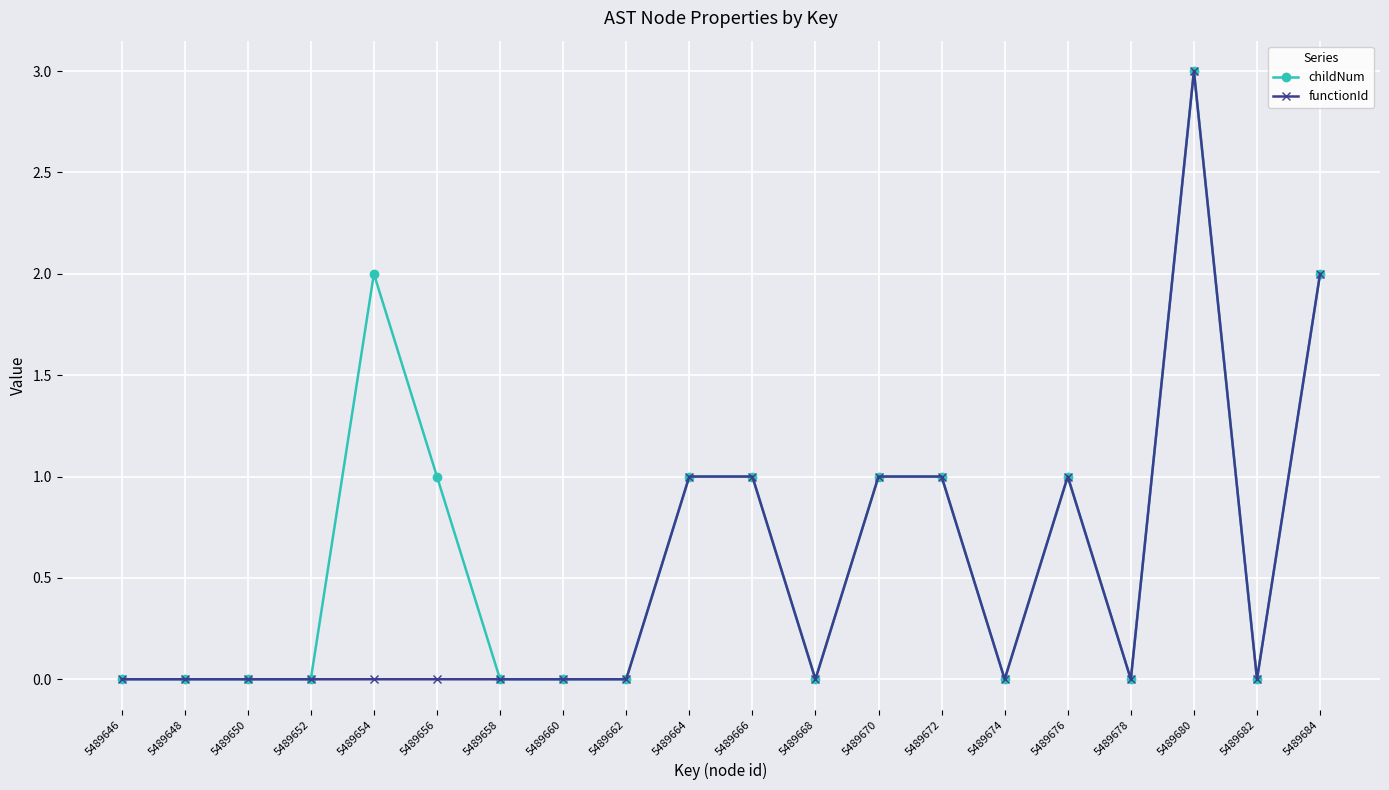

True or false: functionId has more than 1 interior local peaks.

True